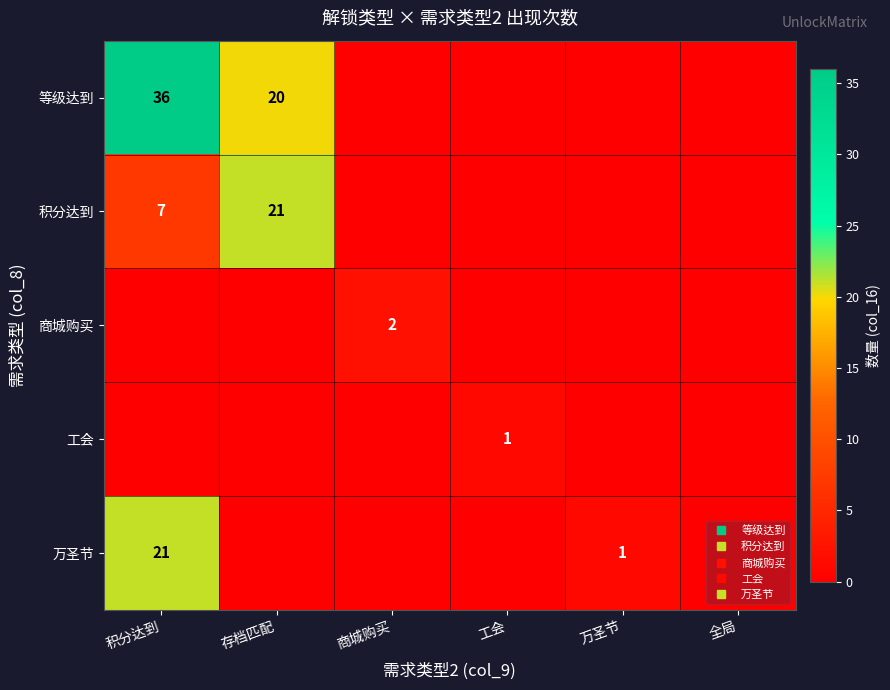

At 全局, list the series in order from smallest to largest.

等级达到, 积分达到, 商城购买, 工会, 万圣节